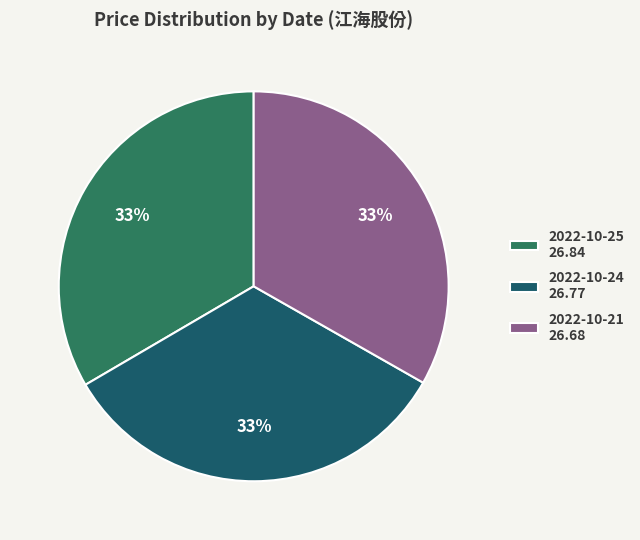

How many slices are in this pie chart?

3